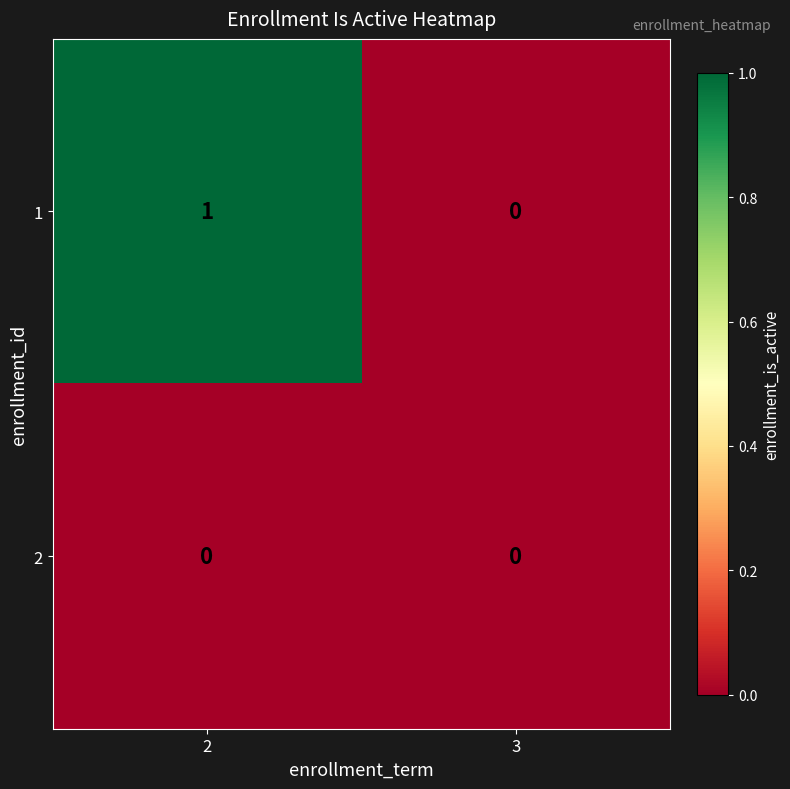

Reading left to right, extract all data points from this chart.

1: 2=1	3=0
2: 2=0	3=0